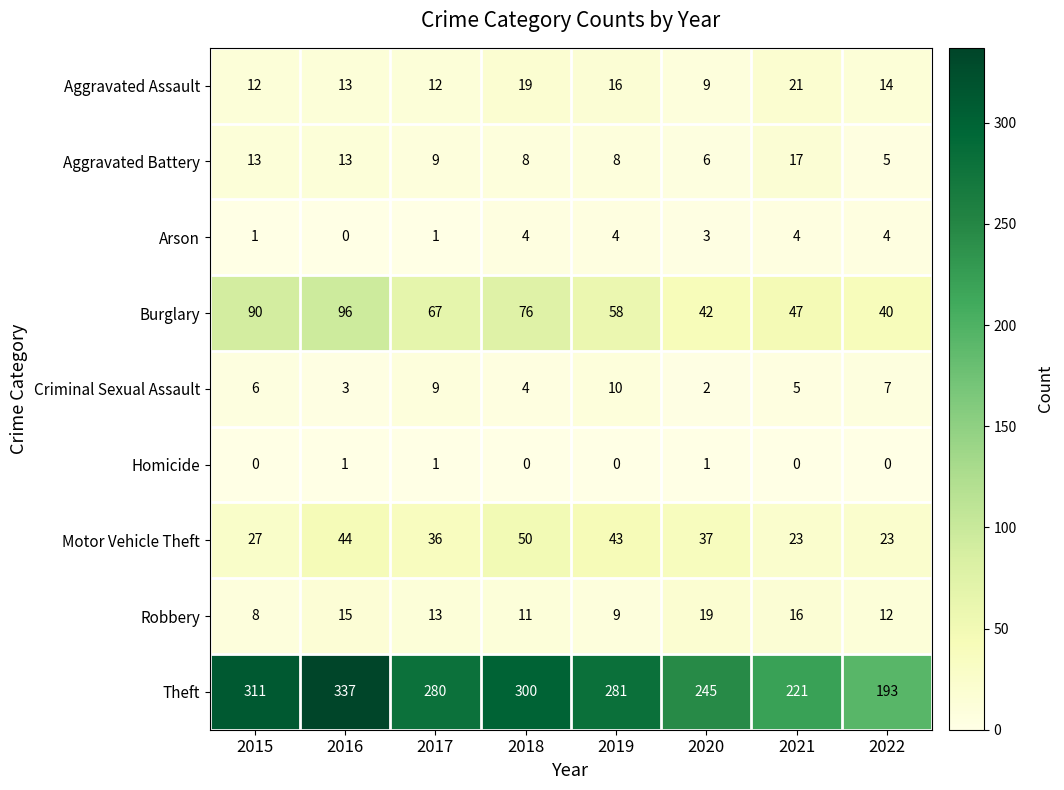

The Arson series shows 1 at 2017. True or false?

True